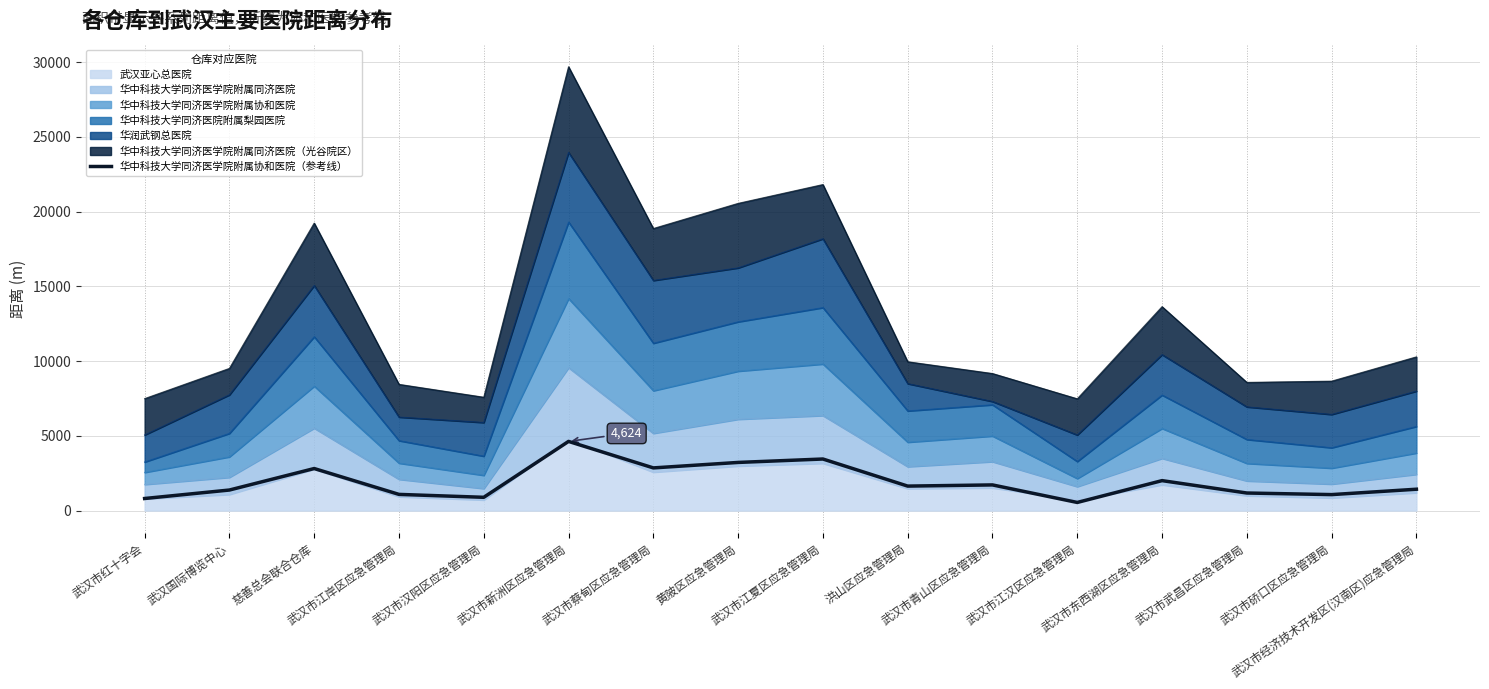

How many lines are shown in the chart?

1